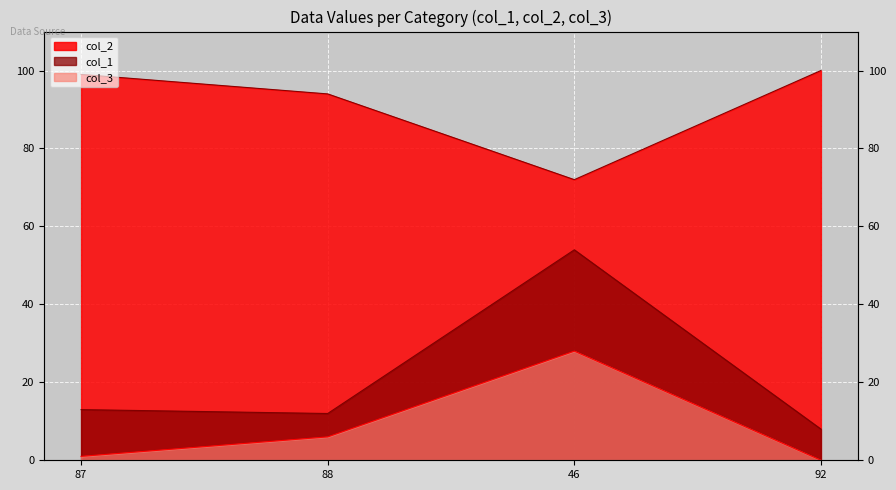

What position from the left is 88?

2